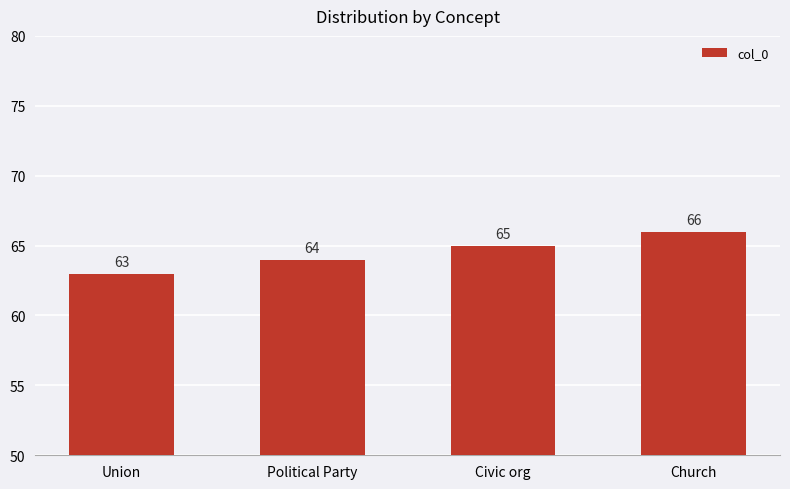

Reading left to right, list all the values displayed in this chart.

Union=63	Political Party=64	Civic org=65	Church=66